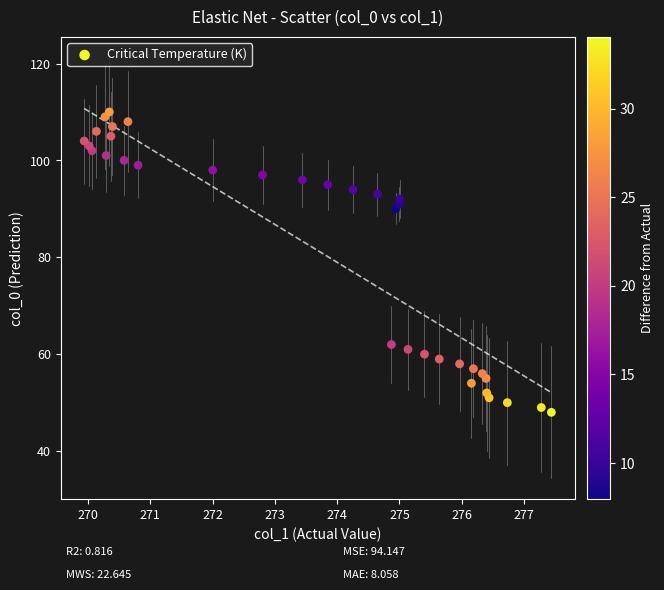

What is the range of Y values (max minus min)?

62